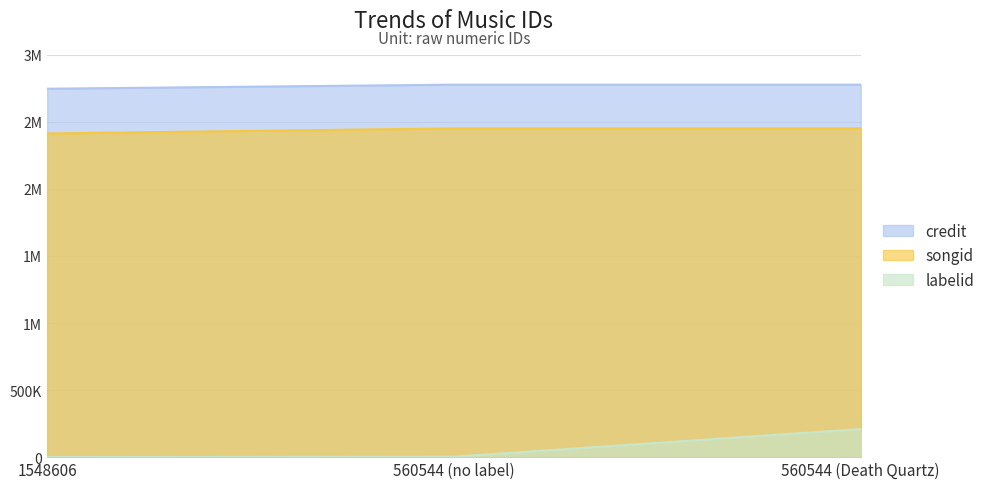

How many lines are shown in the chart?

3